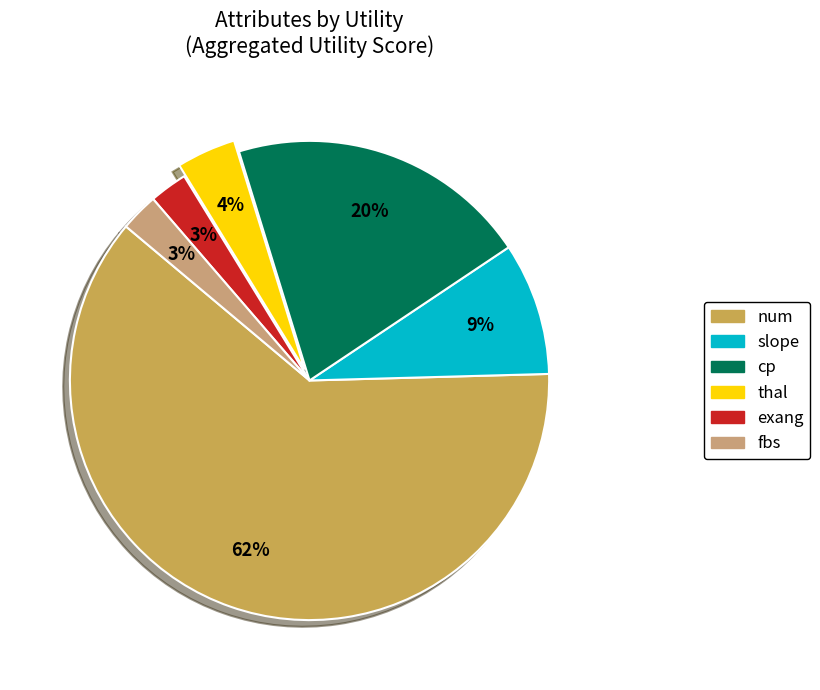

Do fbs and num together represent more than half of the pie?

Yes